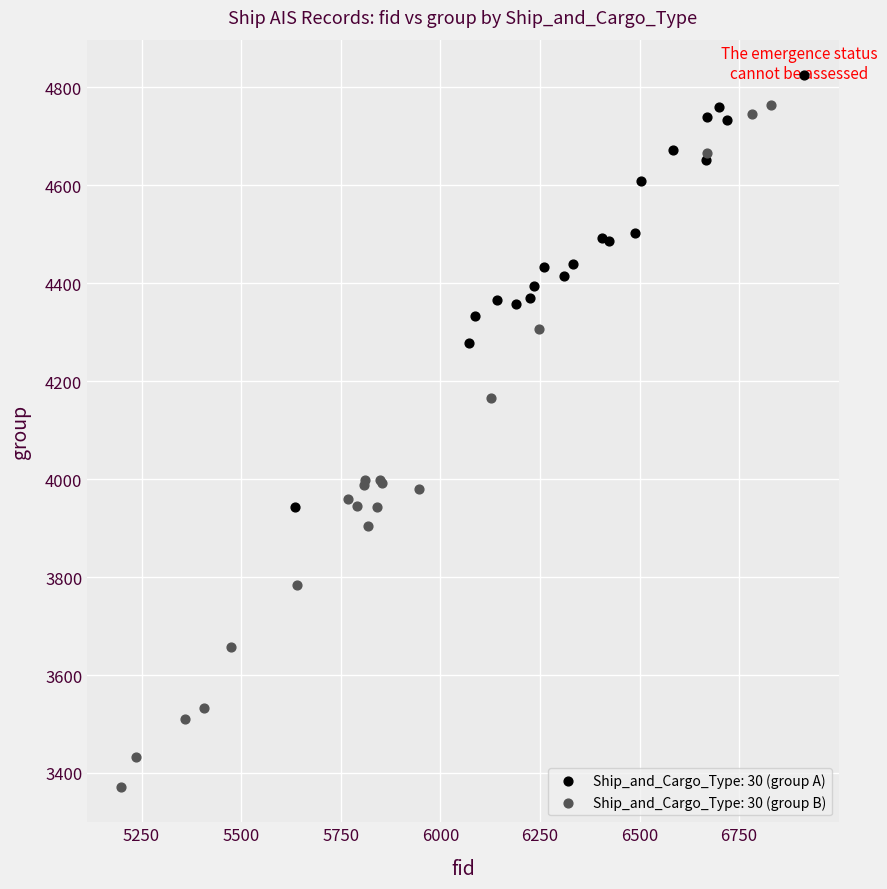

Which series reaches the minimum Y coordinate?

Ship_and_Cargo_Type: 30 (group B)